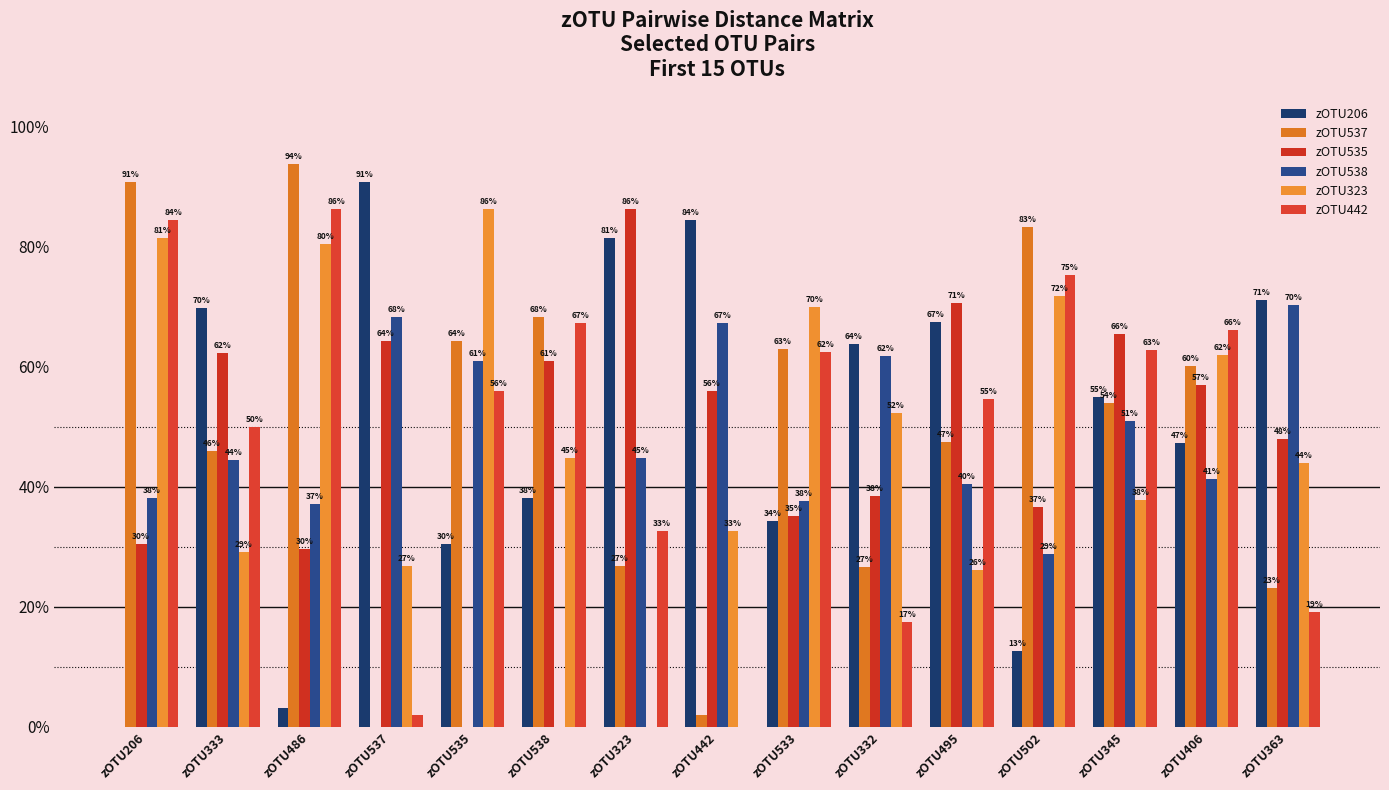

Reading right to left, extract all data points from this chart.

zOTU206: 0.7	0.5	0.5	0.1	0.7	0.6	0.3	0.8	0.8	0.4	0.3	0.9	0.0	0.7	0.0
zOTU537: 0.2	0.6	0.5	0.8	0.5	0.3	0.6	0.0	0.3	0.7	0.6	0.0	0.9	0.5	0.9
zOTU535: 0.5	0.6	0.7	0.4	0.7	0.4	0.4	0.6	0.9	0.6	0.0	0.6	0.3	0.6	0.3
zOTU538: 0.7	0.4	0.5	0.3	0.4	0.6	0.4	0.7	0.4	0.0	0.6	0.7	0.4	0.4	0.4
zOTU323: 0.4	0.6	0.4	0.7	0.3	0.5	0.7	0.3	0.0	0.4	0.9	0.3	0.8	0.3	0.8
zOTU442: 0.2	0.7	0.6	0.8	0.5	0.2	0.6	0.0	0.3	0.7	0.6	0.0	0.9	0.5	0.8